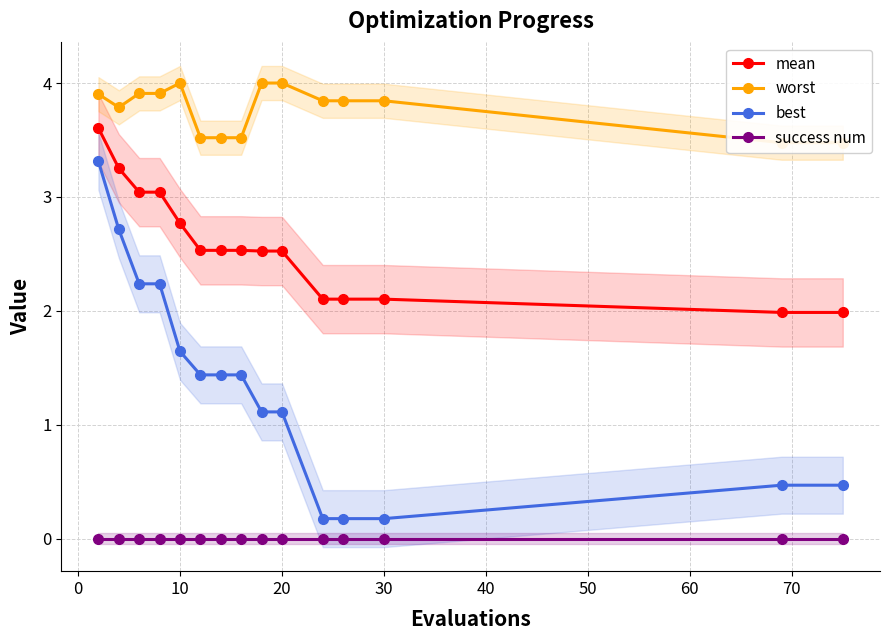

True or false: success num and mean intersect in this chart.

False